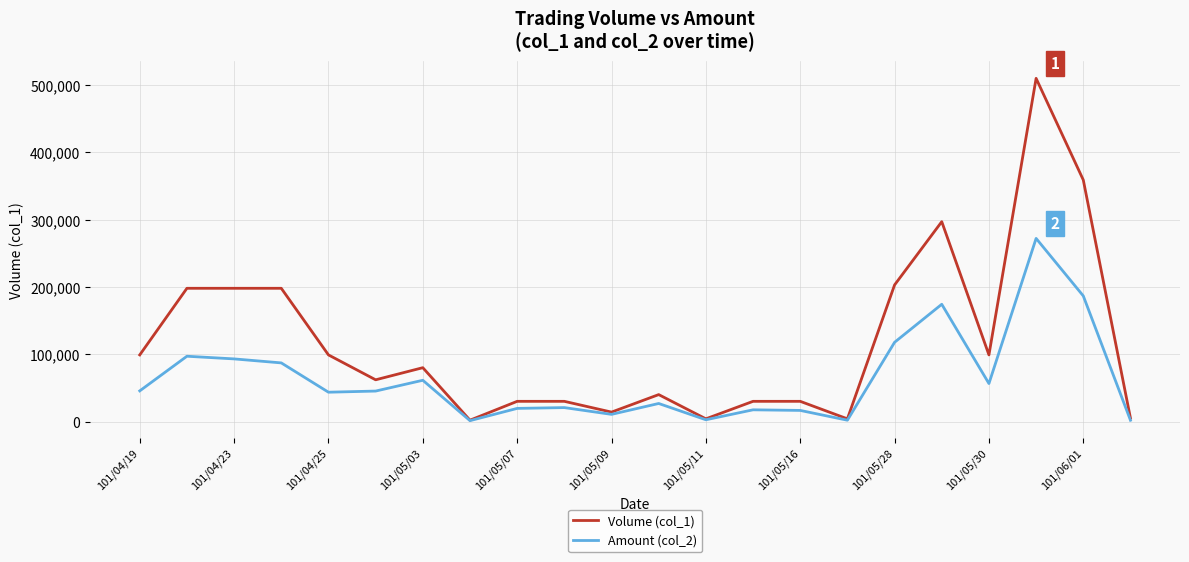

Which series has the widest spread of values?

Volume (col_1)